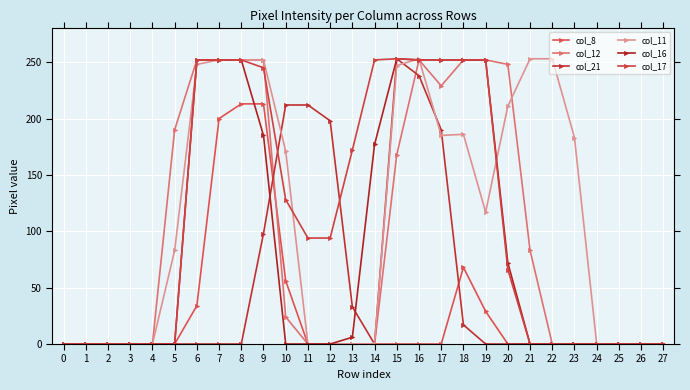

Which category has the highest value in the col_11 series?

16